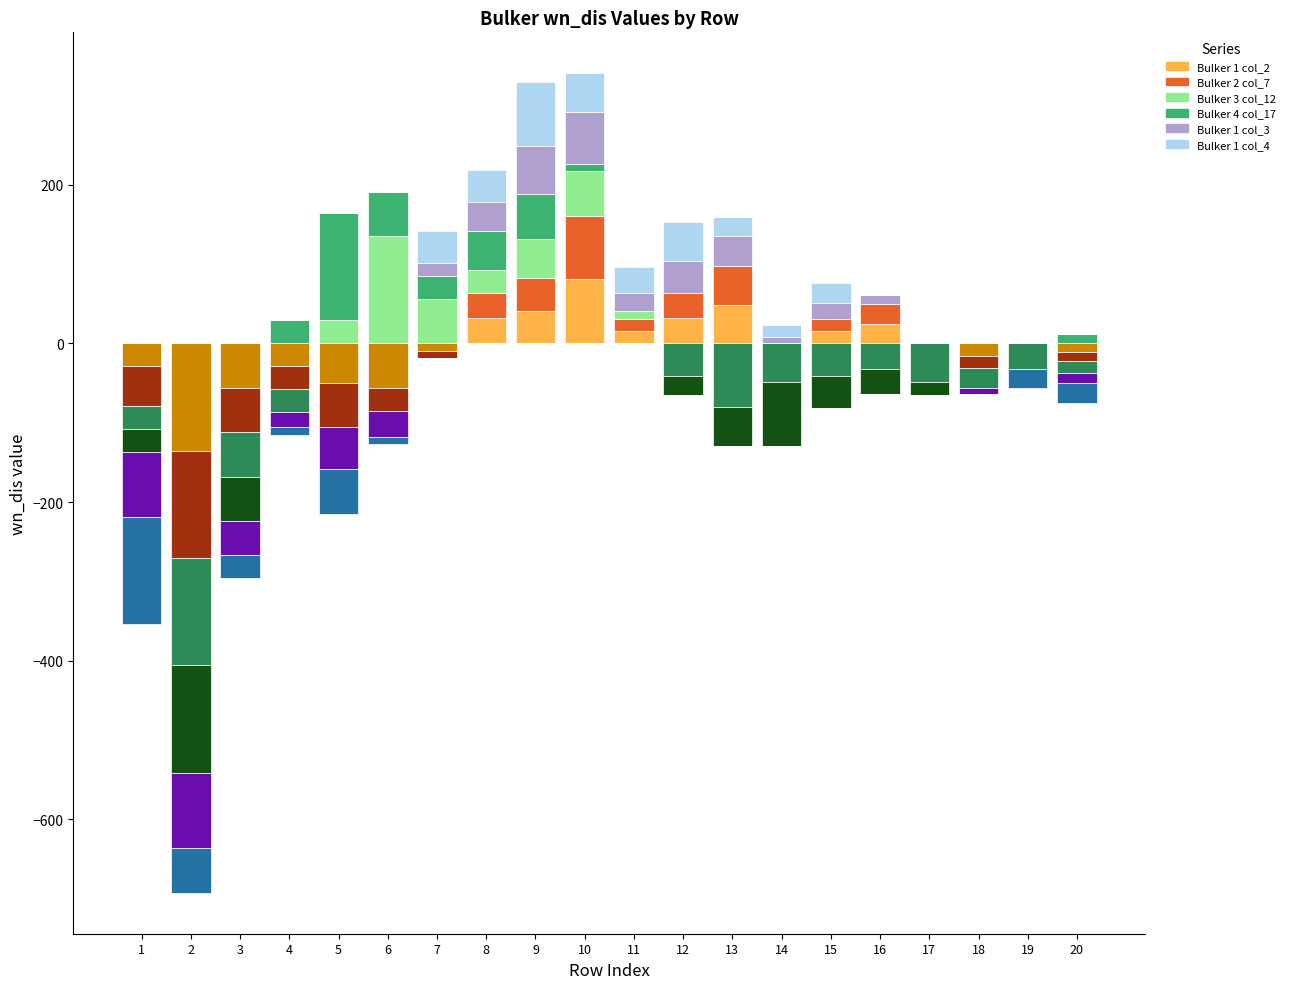

Which series has the widest spread of values?

Bulker 3 col_12